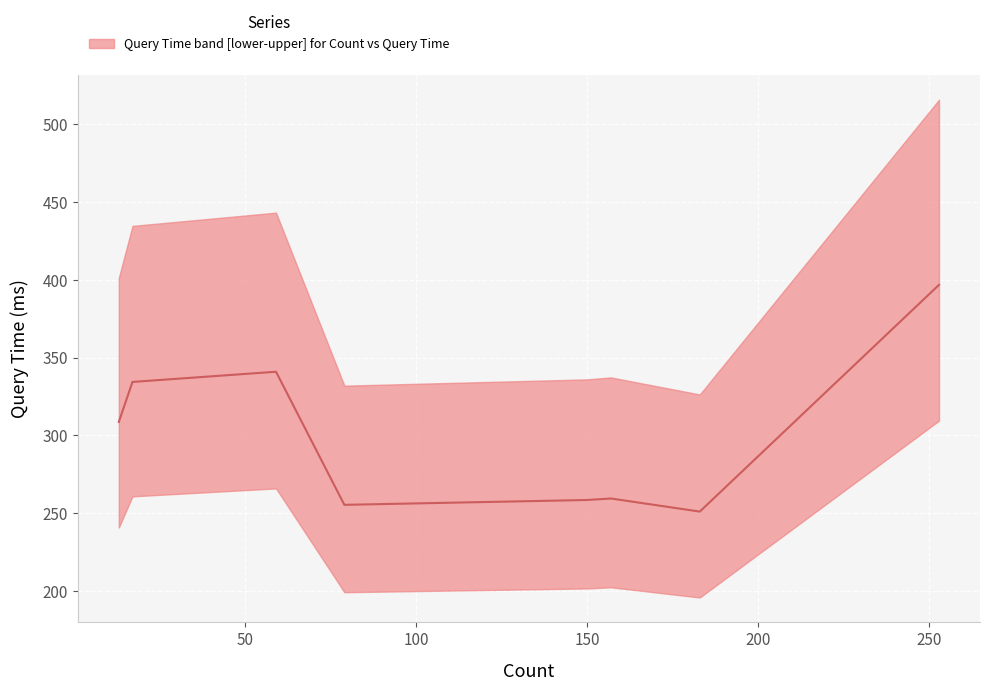

How many lines are shown in the chart?

1